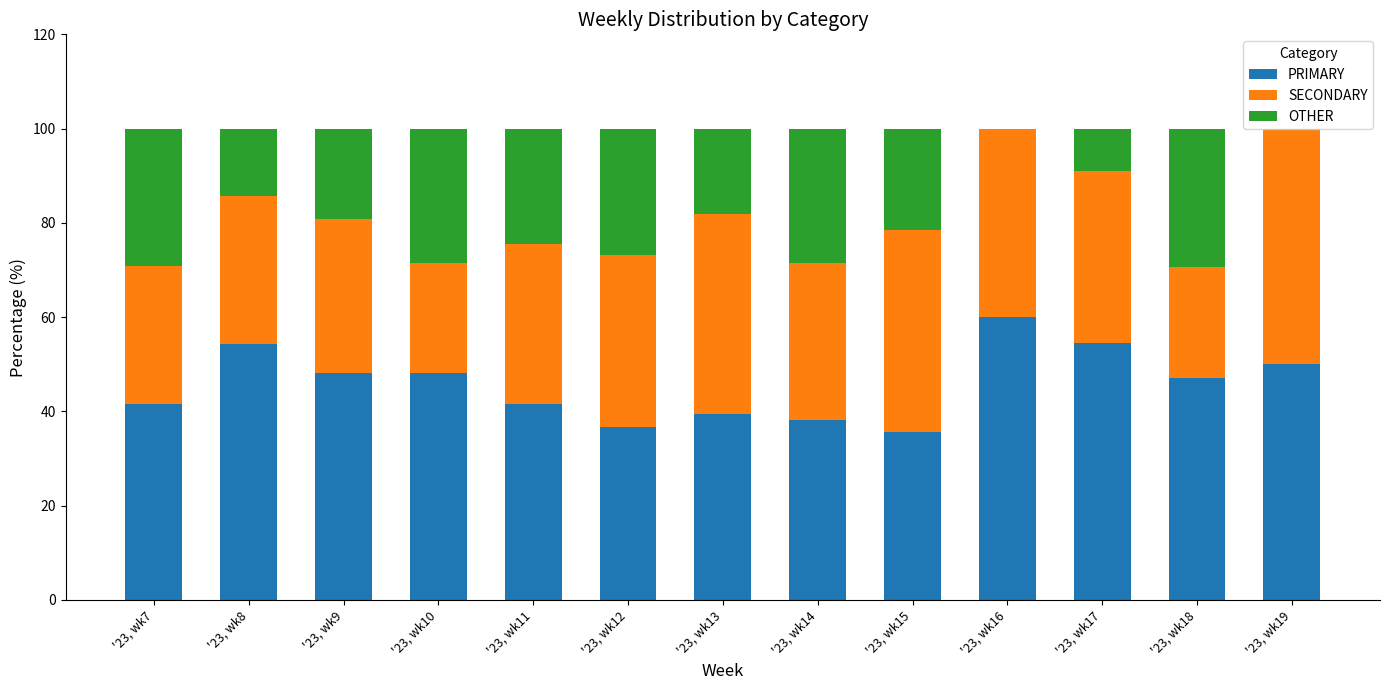

Which category has the highest value in the PRIMARY series?

'23, wk16